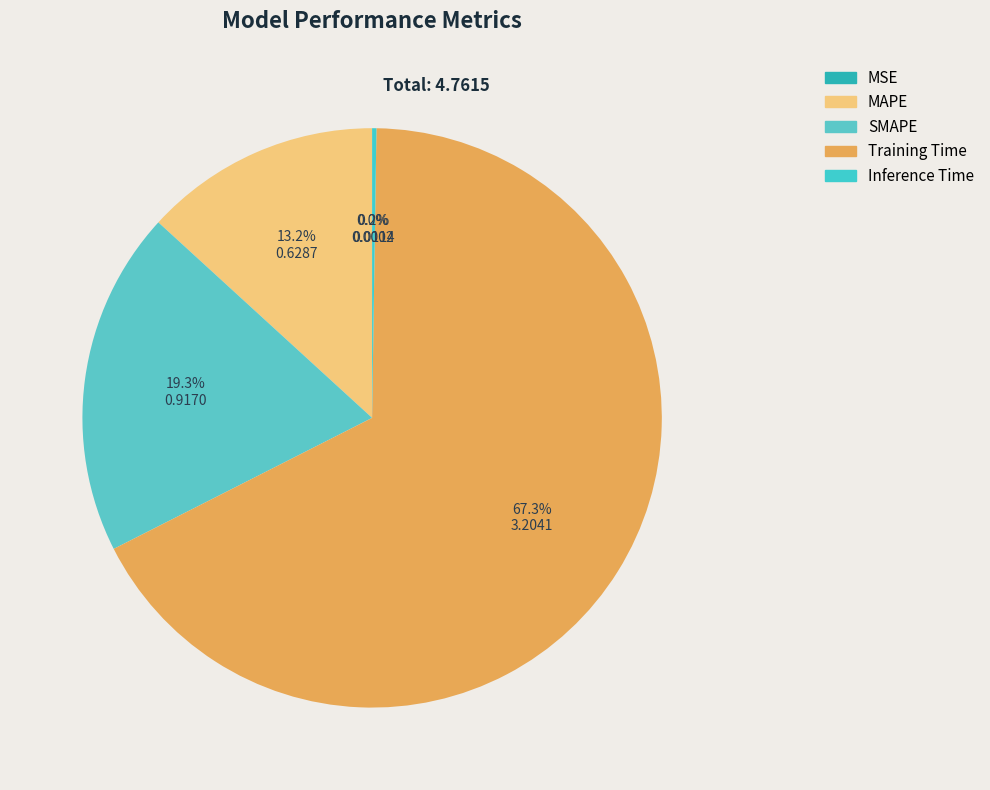

Which category accounts for the majority?

Training Time